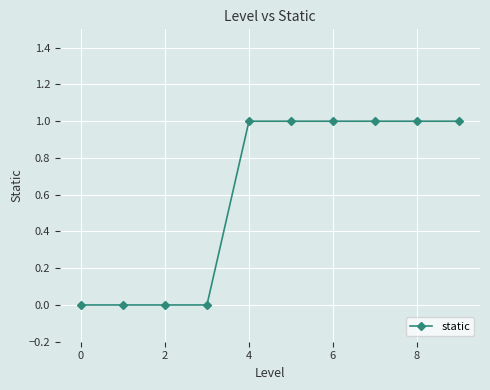

What is the sum of all values?

6